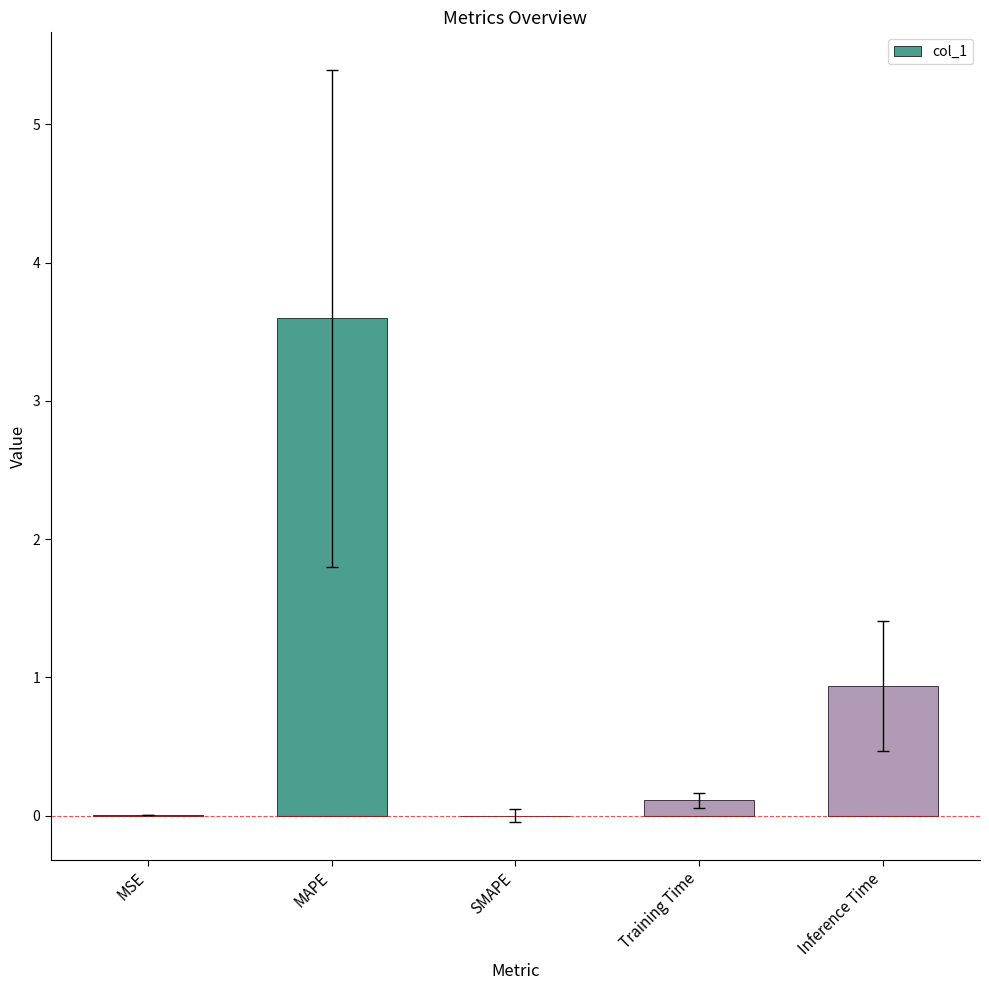

At which category does the chart reach its peak across all series?

MAPE